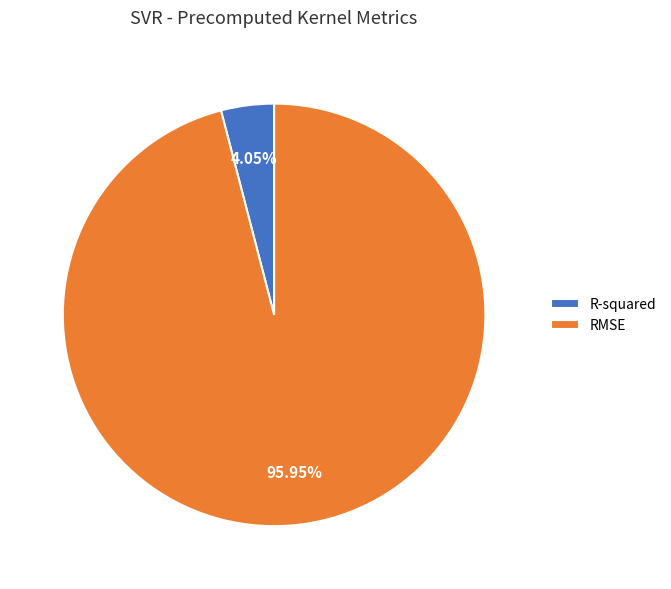

Rank the categories by value from lowest to highest.

R-squared, RMSE